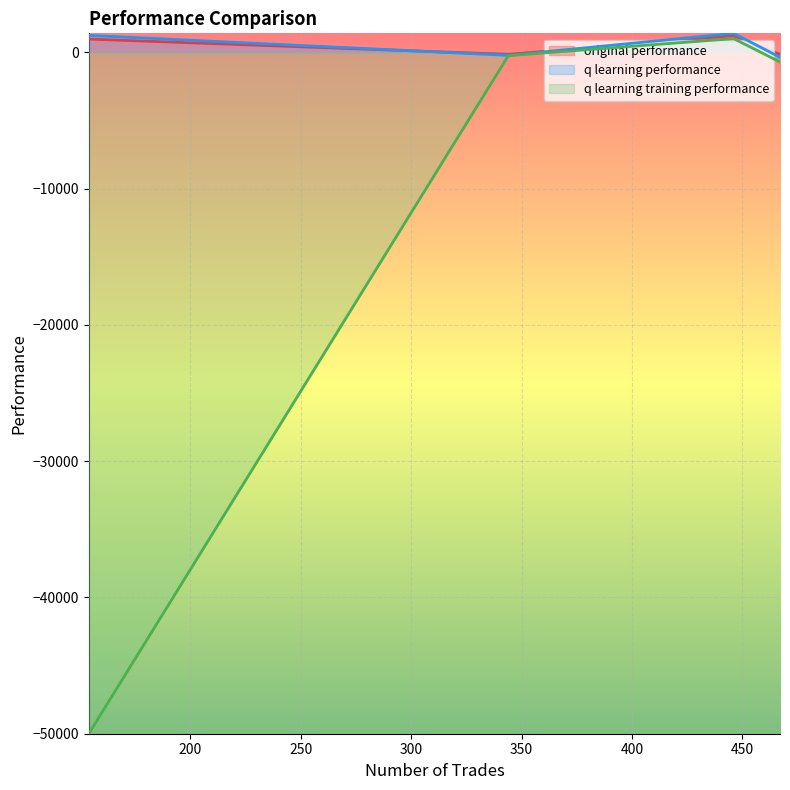

List the labels in order of q learning training performance value, largest first.

446, 344, 467, 154